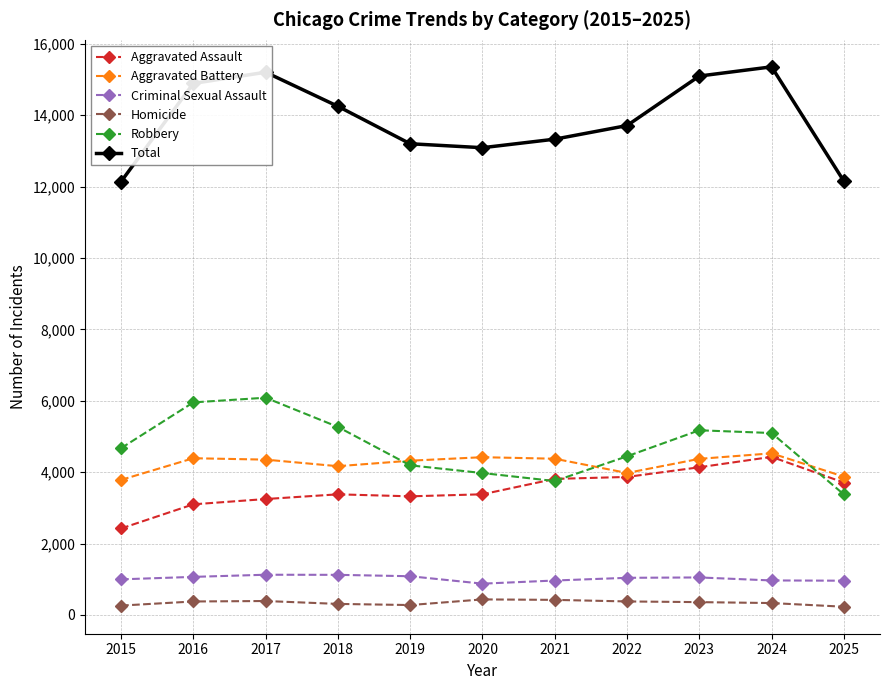

What is the approximate value of Aggravated Assault at 2019?

3323